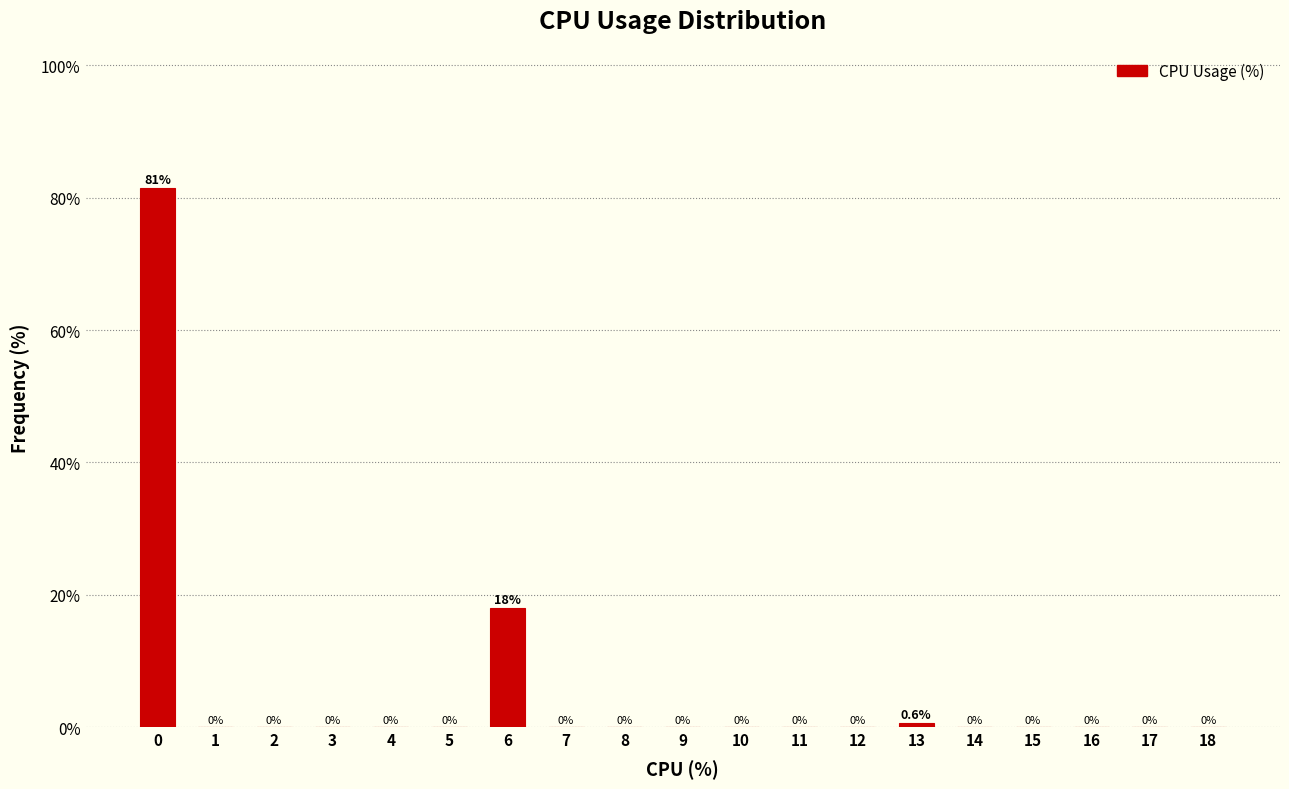

Reading left to right, transcribe all the data shown in this chart.

0=81.4	1=0.0	2=0.0	3=0.0	4=0.0	5=0.0	6=17.9	7=0.0	8=0.0	9=0.0	10=0.0	11=0.0	12=0.0	13=0.6	14=0.0	15=0.0	16=0.0	17=0.0	18=0.0